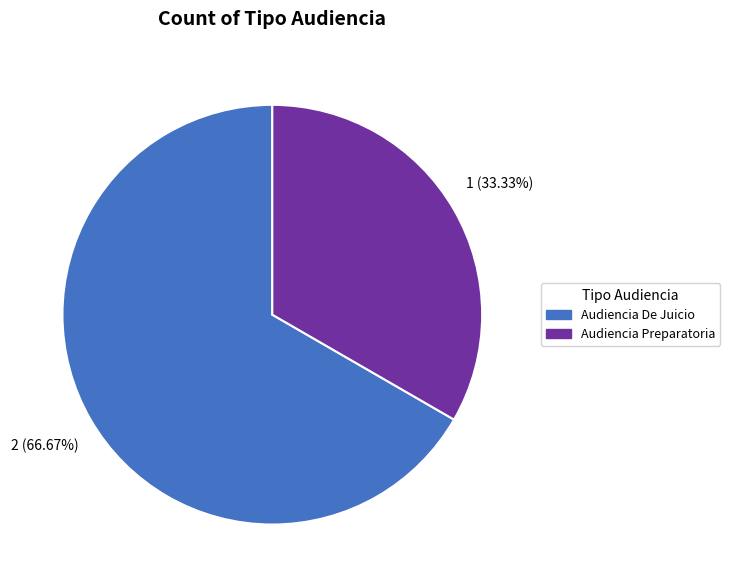

Count the number of slices in the pie.

2